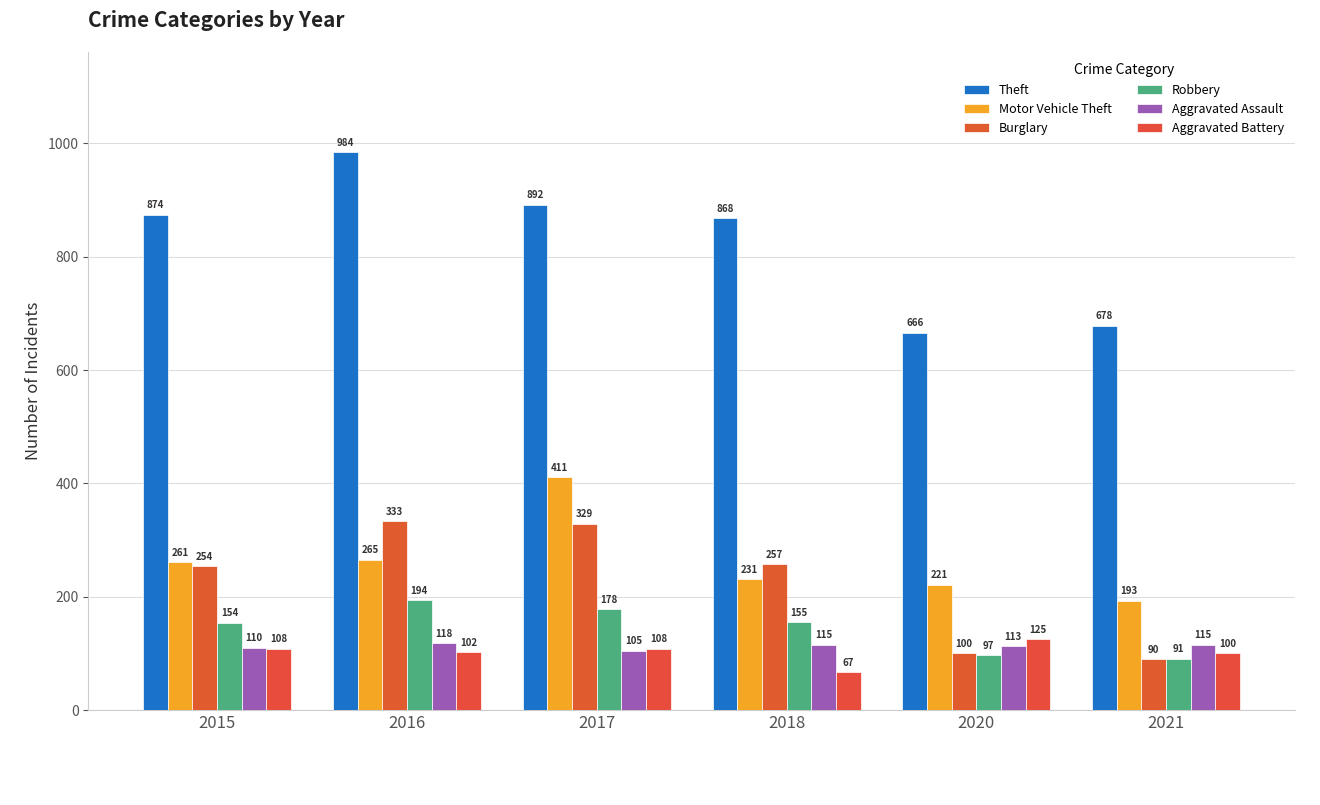

Which category has the lowest value across all series?

2018